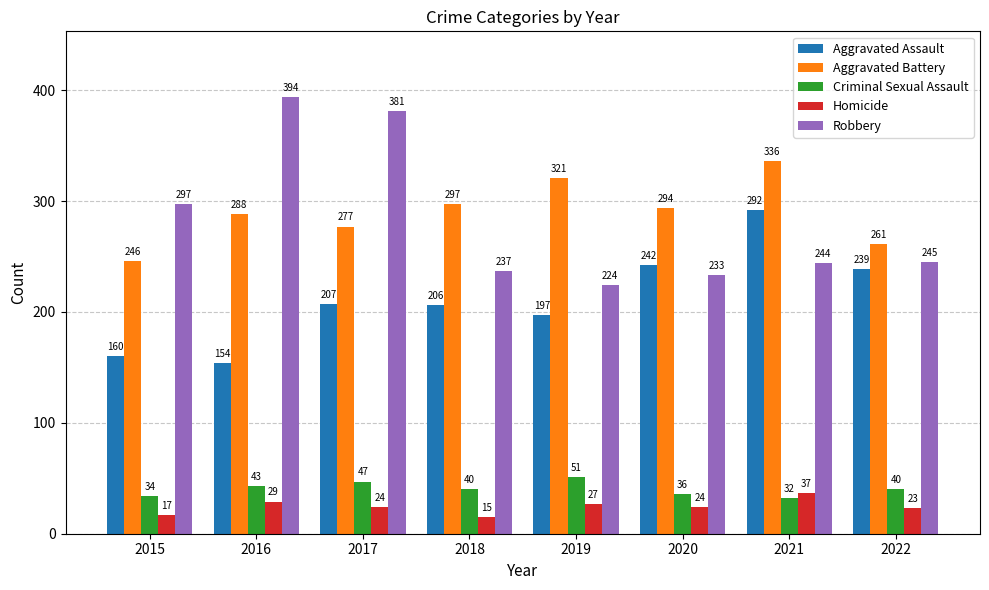

Is the value of Criminal Sexual Assault at 2022 greater than the value of Aggravated Assault at 2016?

No